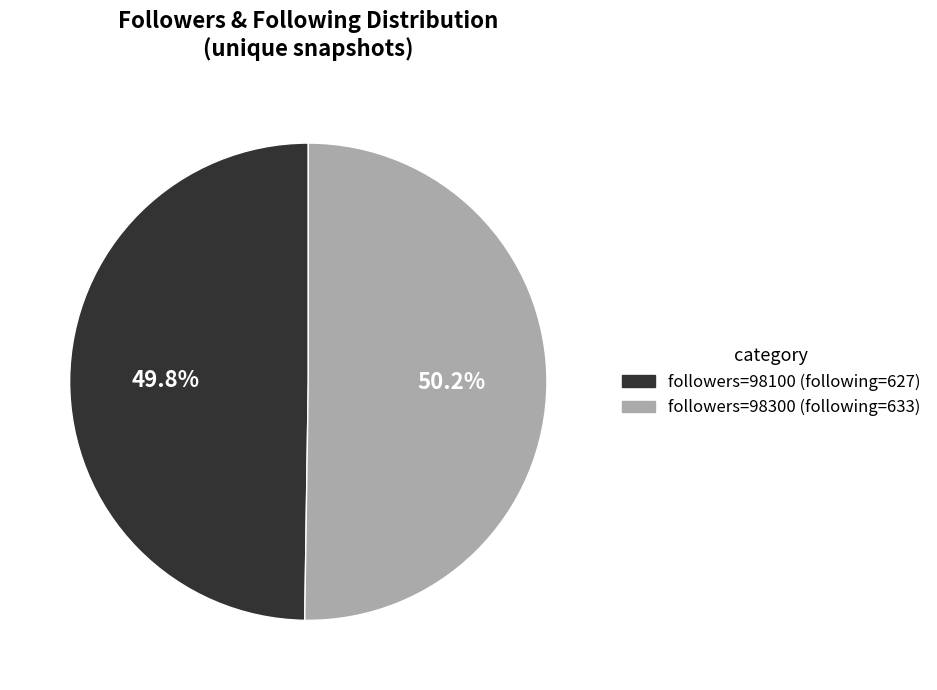

Approximately how many times larger is the value at followers=98300 (following=633) compared to followers=98100 (following=627)?

1.0